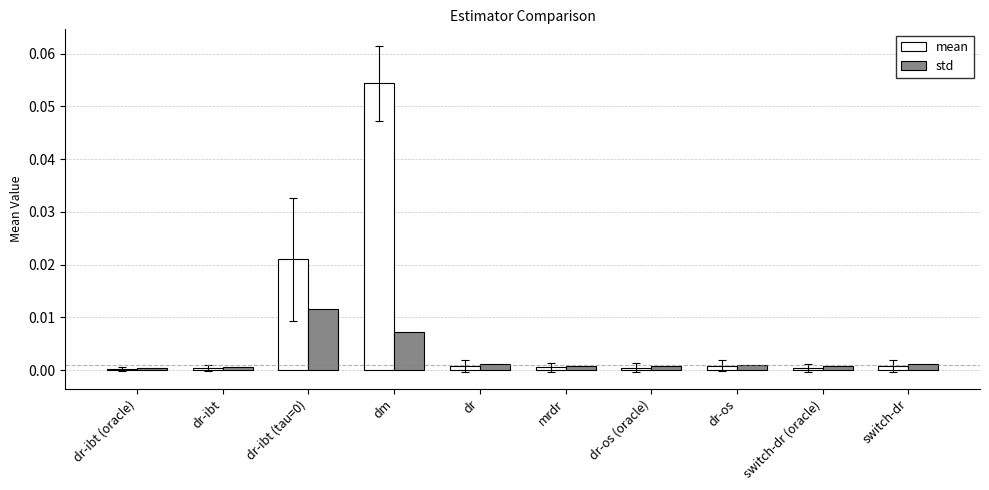

At which category is the sum across all series the highest?

dm